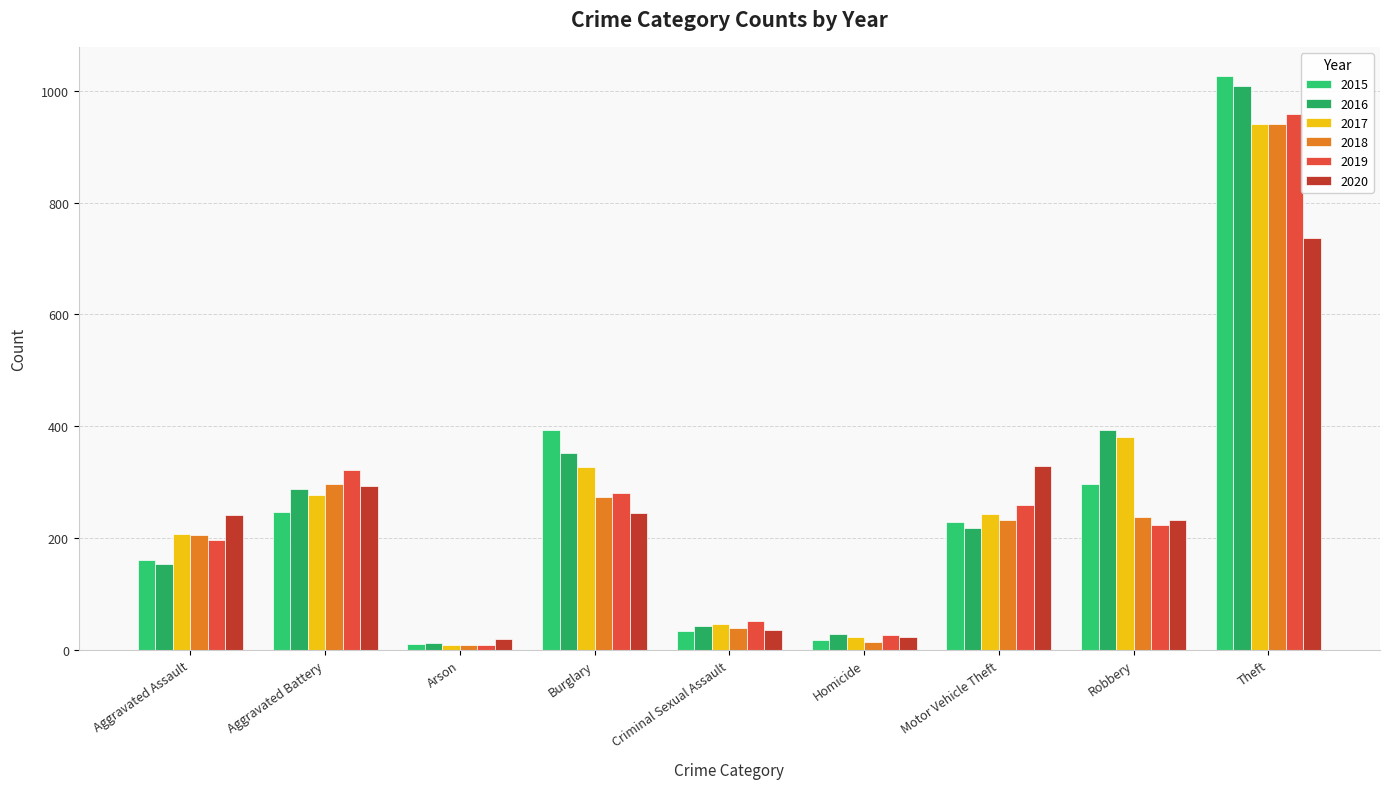

Count the number of categories in the chart.

9